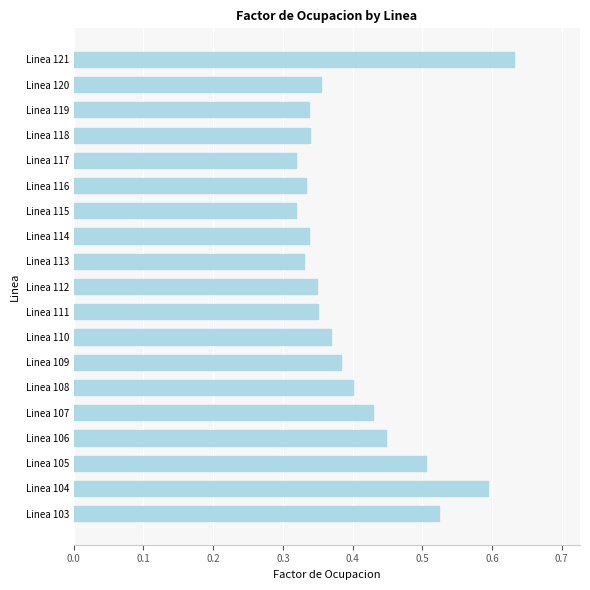

How many bars are there in total?

19